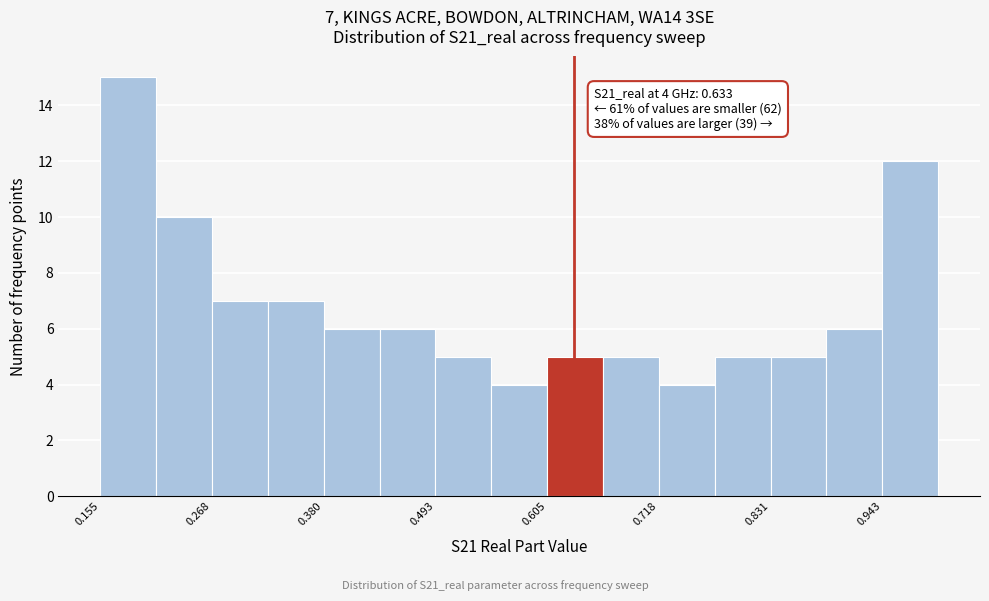

Around what value on the x-axis is the tallest bar? Give the approximate position of its centre, as read against the axis.

0.18